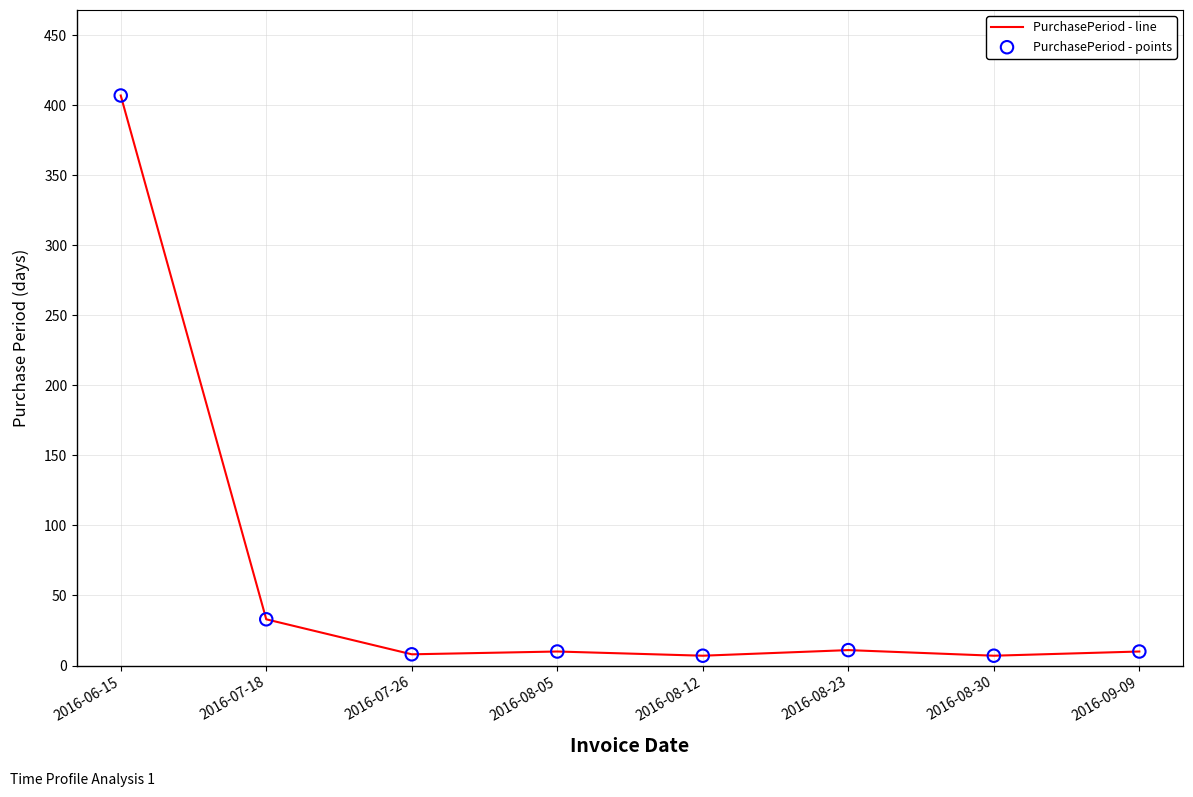

Approximately how many times larger is the value at 2016-07-18 compared to 2016-09-09?

3.3